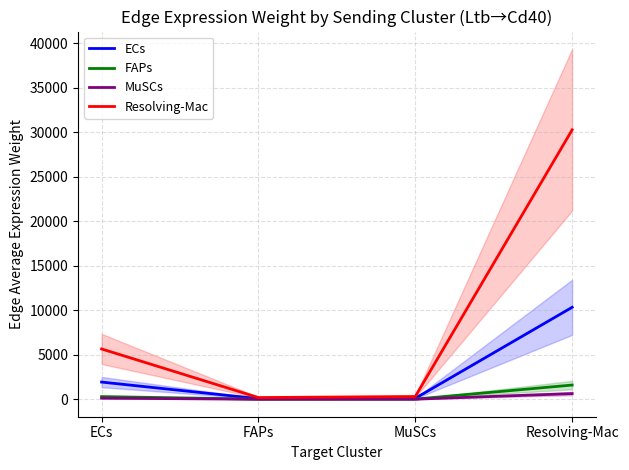

At which label is FAPs closest to 801?

ECs